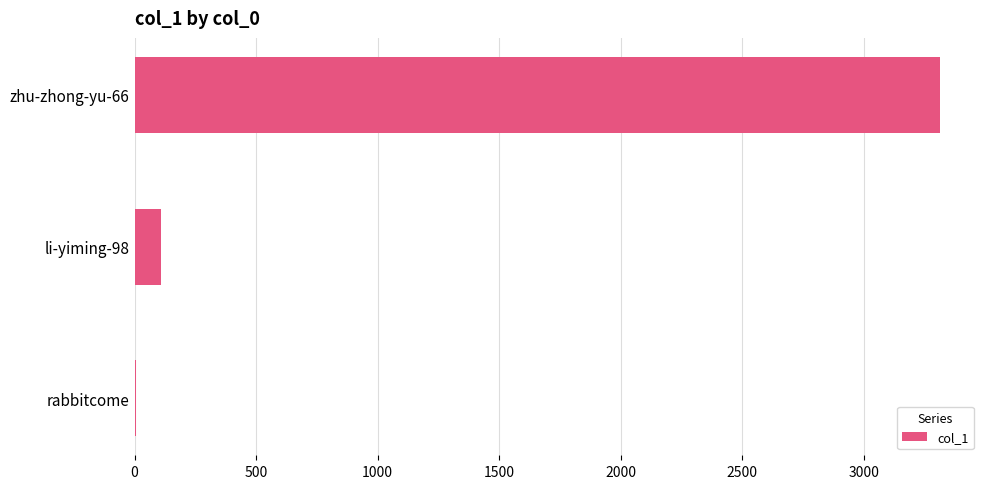

What is the average value?

1143